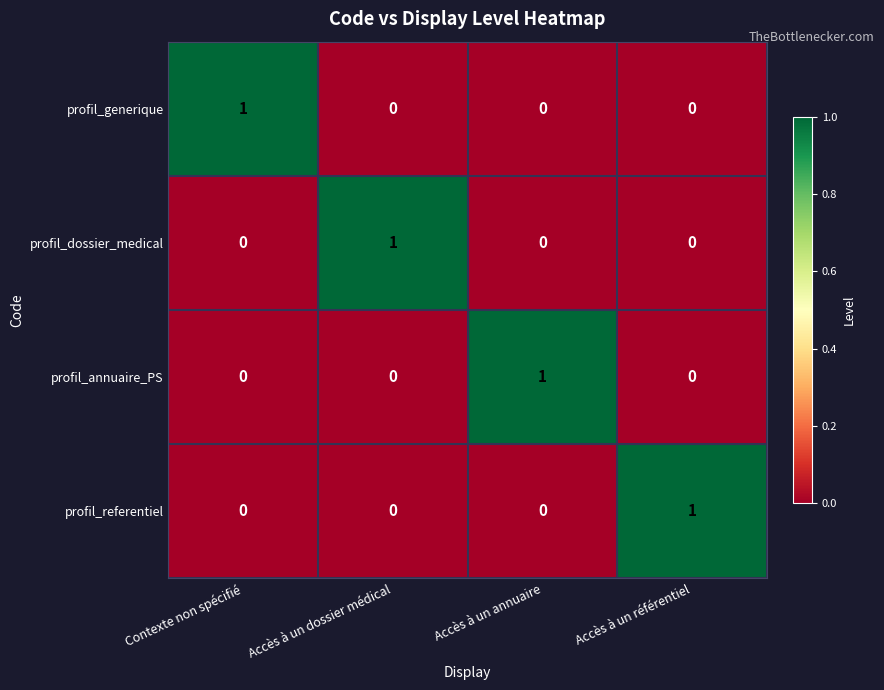

At how many categories does at least one series exceed 0?

4